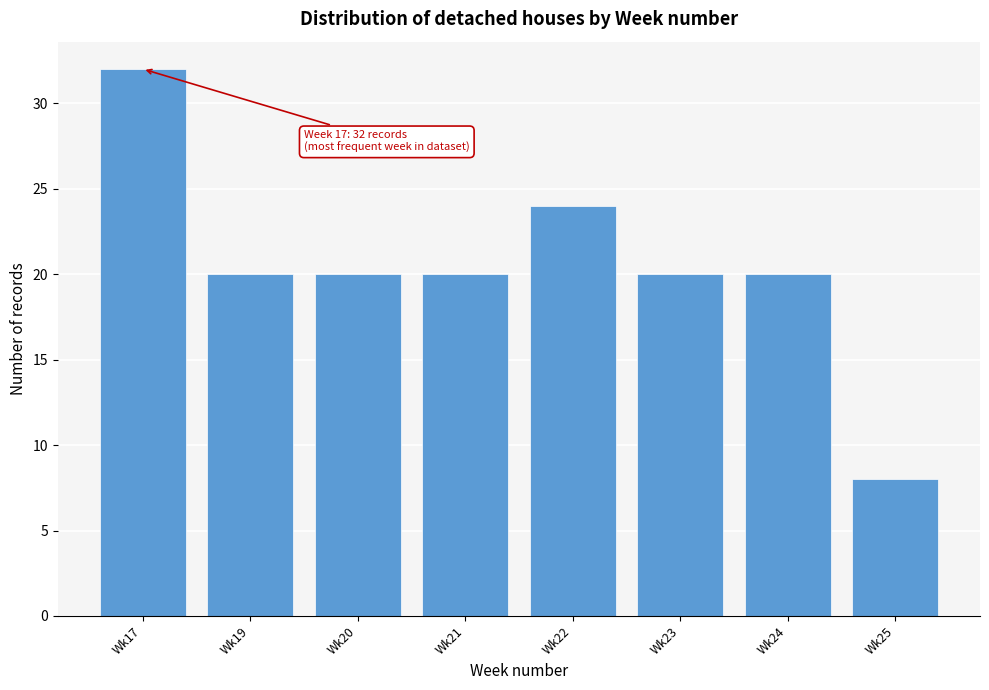

Reading left to right, transcribe all the data shown in this chart.

Wk17=32	Wk19=20	Wk20=20	Wk21=20	Wk22=24	Wk23=20	Wk24=20	Wk25=8